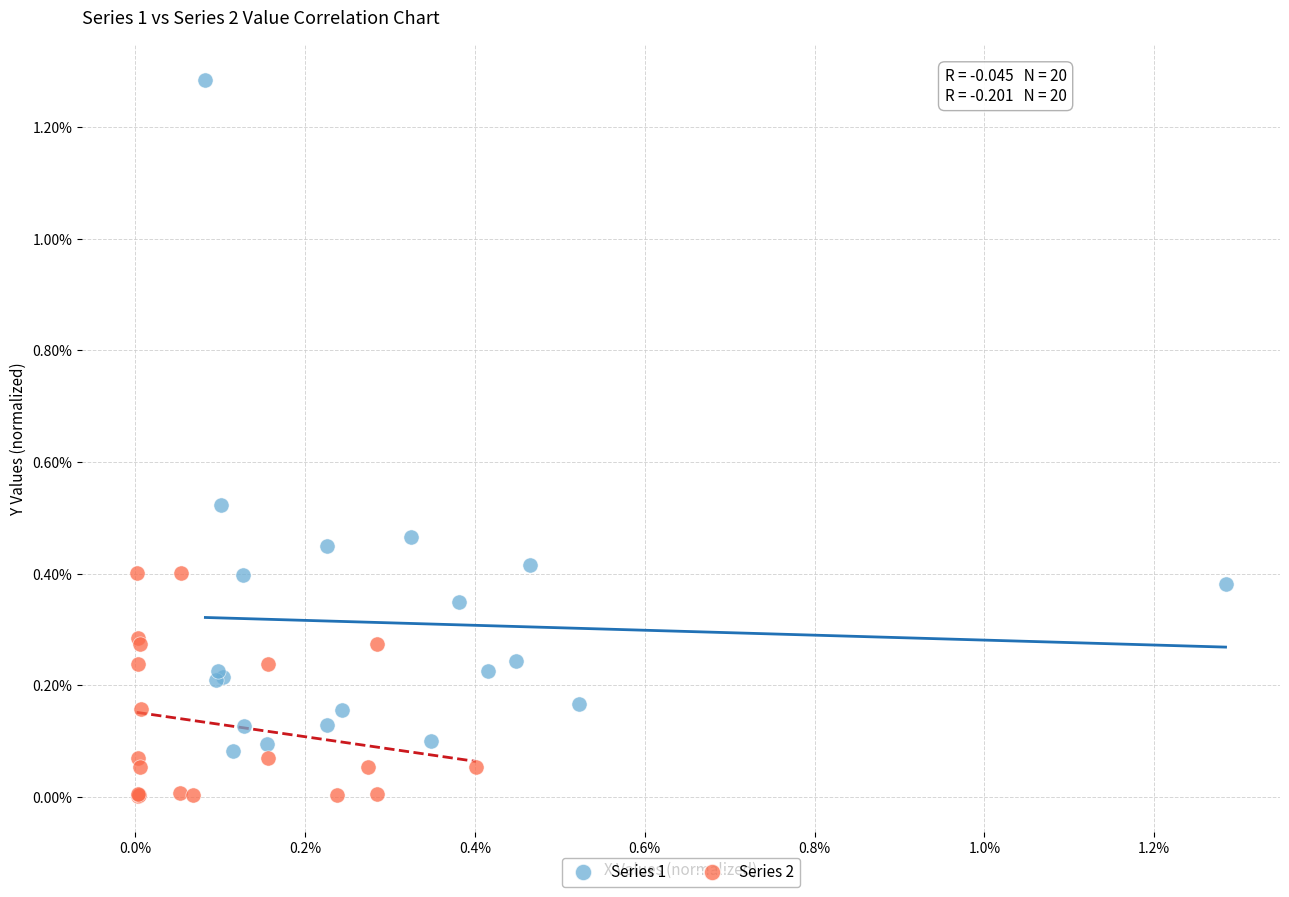

Which series reaches the maximum Y coordinate?

Series 1